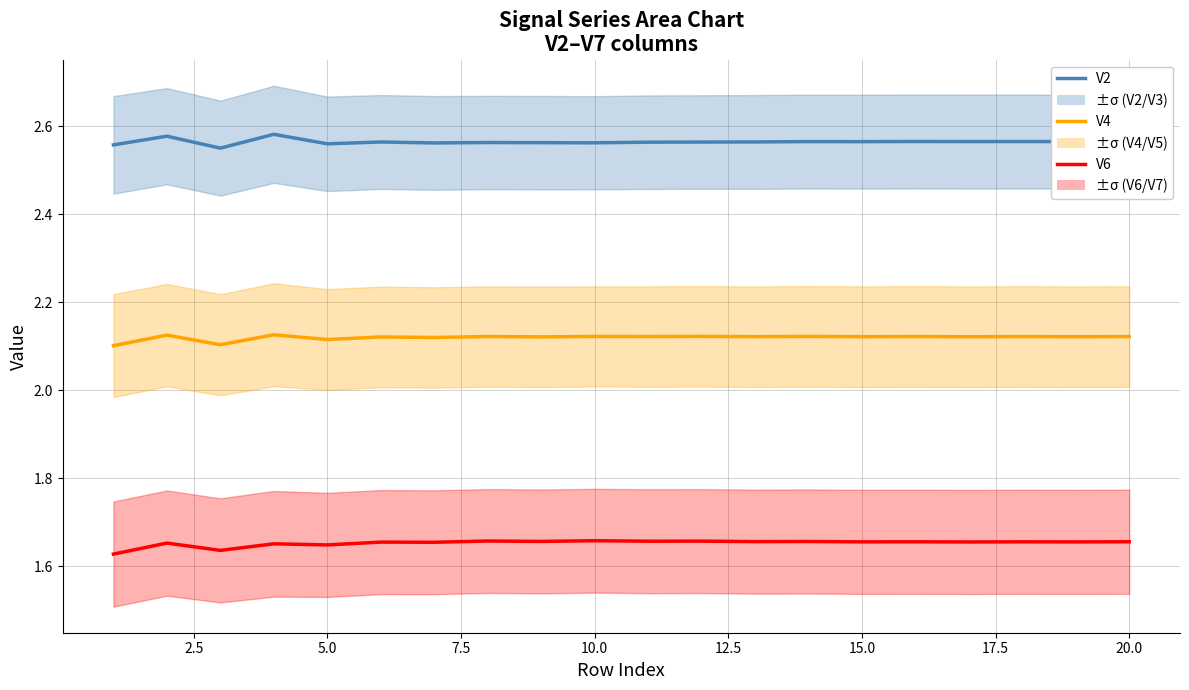

What is the value of the V2 mean point at the 7th from the left?

2.6